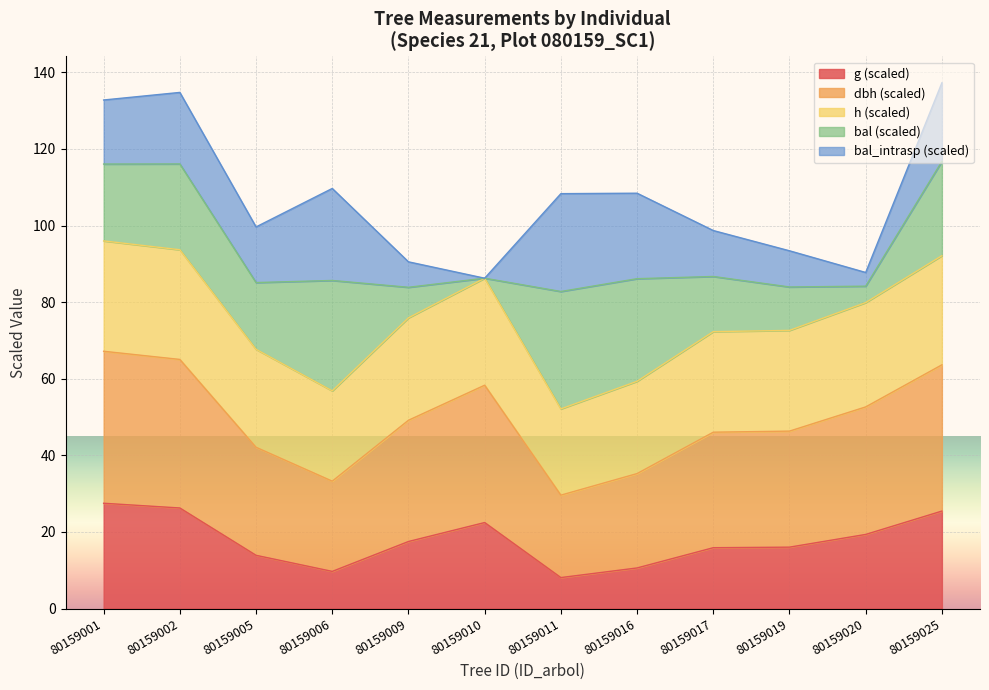

What is the value of the g point at the 1st from the left?

27.5